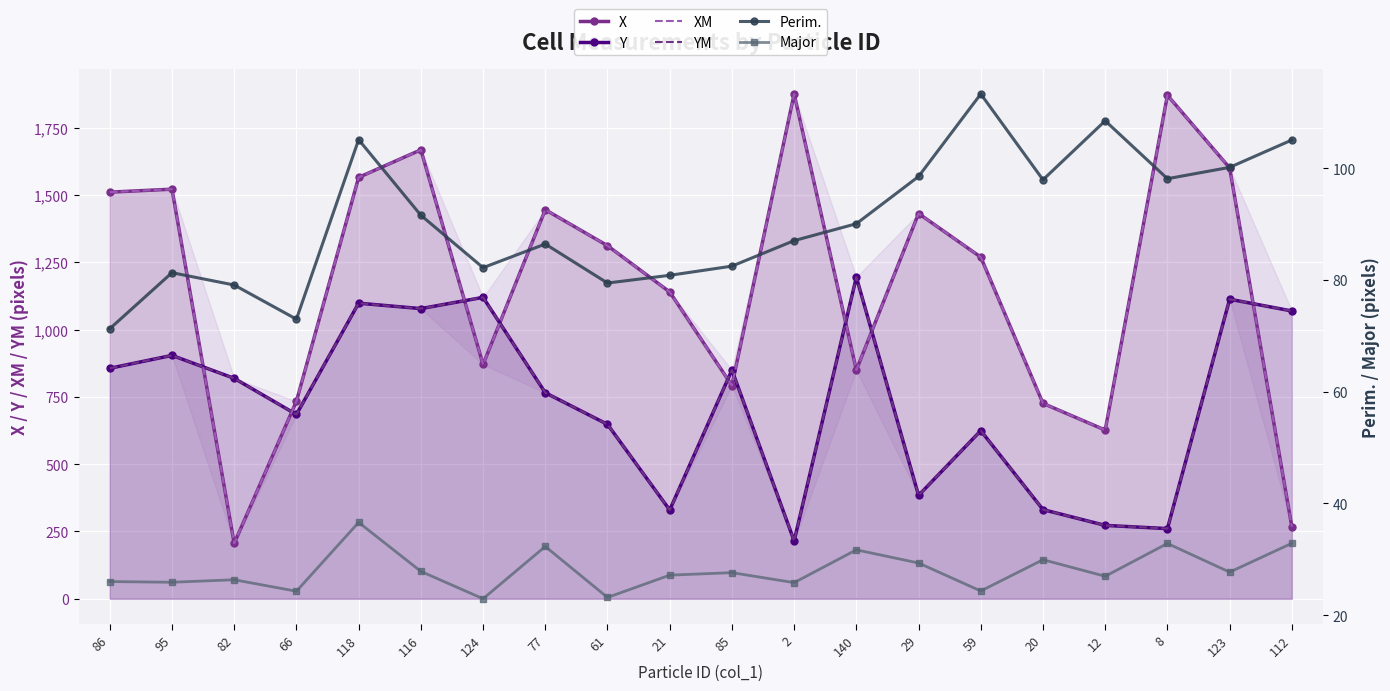

What is the total value across all series at 29?

3757.4